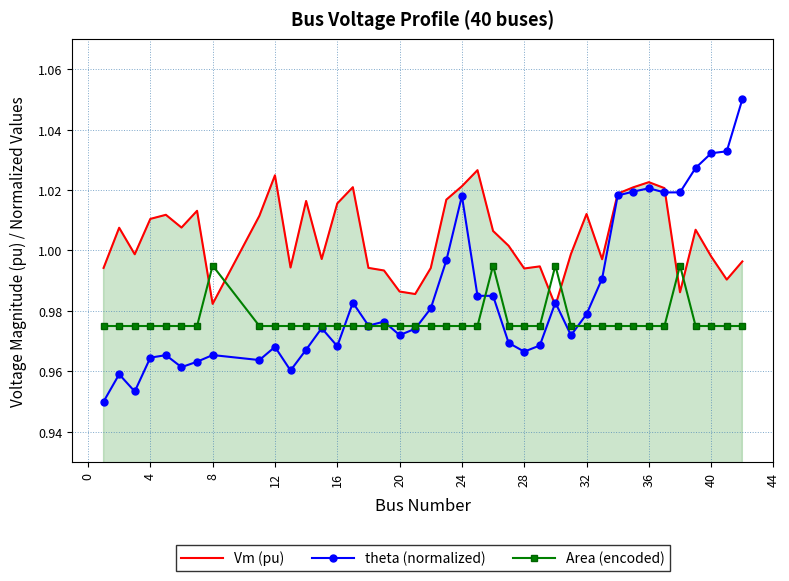

True or false: theta (normalized) and Area (encoded) cross at least once.

True